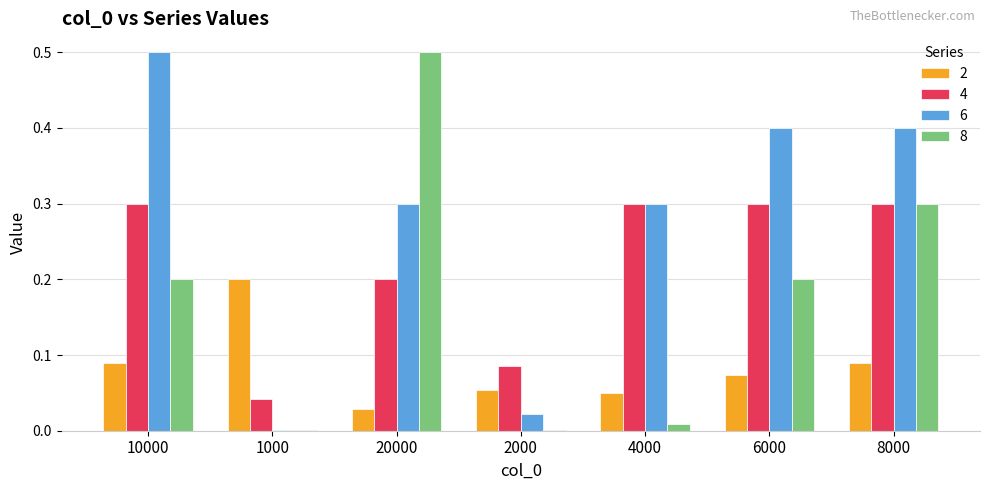

The value of 4 at 10000 is 0.4. True or false?

False